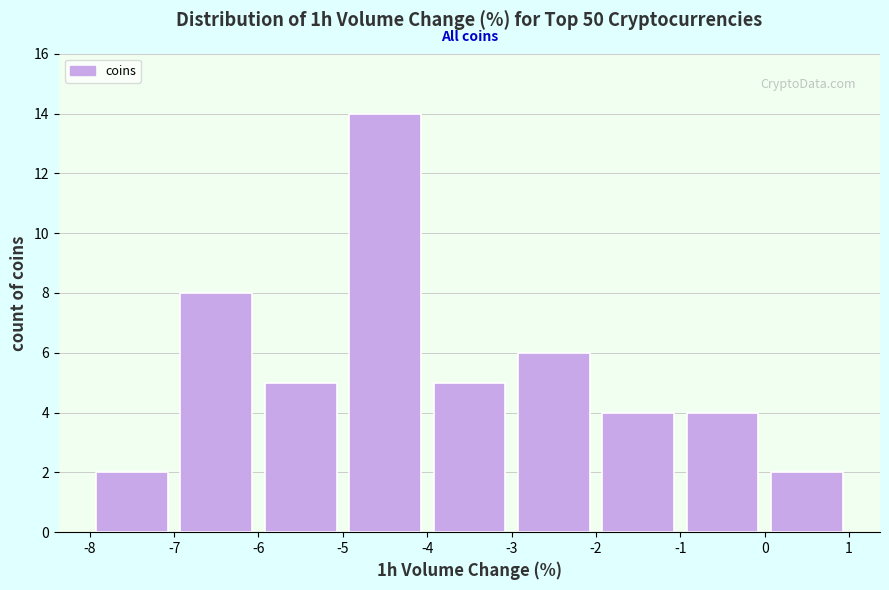

What is the height of the bar covering -5 to -4 on the x-axis? The values are not printed on the chart, so give them approximately, as read against the axis.

14